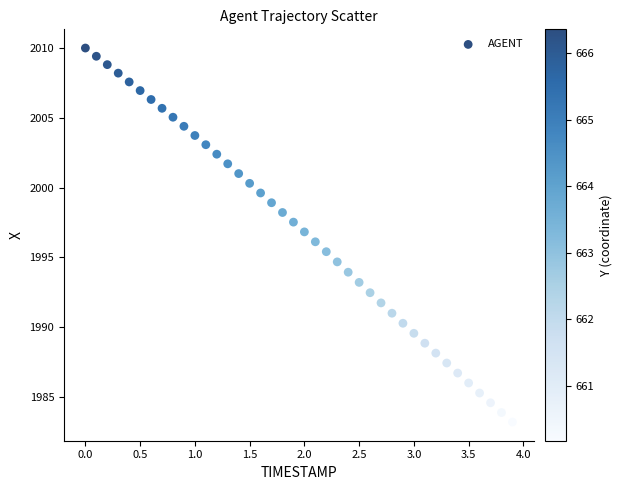

What is the range of X values (max minus min)?

3.9